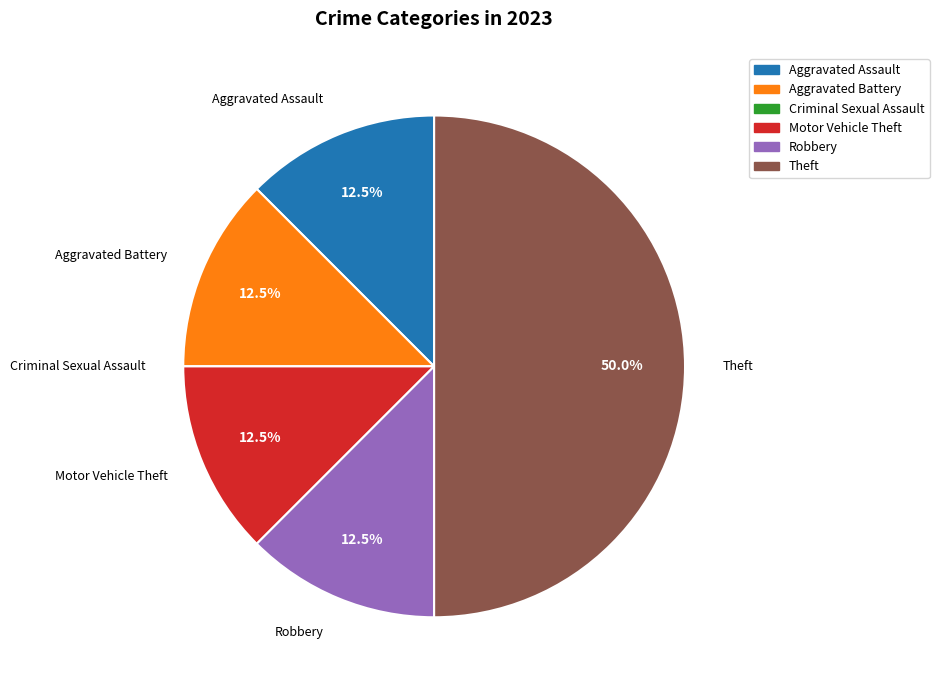

True or false: Aggravated Battery accounts for 20% of the total.

False